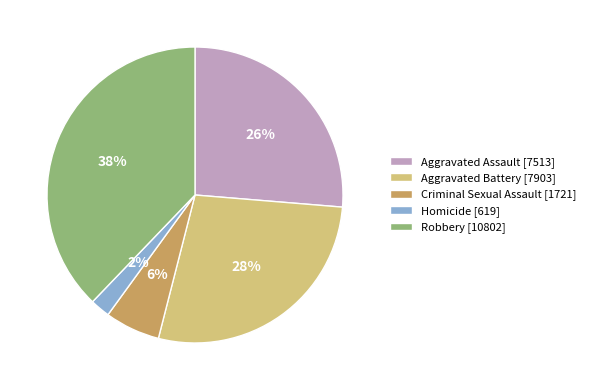

What is the ratio of the value at Aggravated Battery [7903] to the value at Robbery [10802]?

0.7